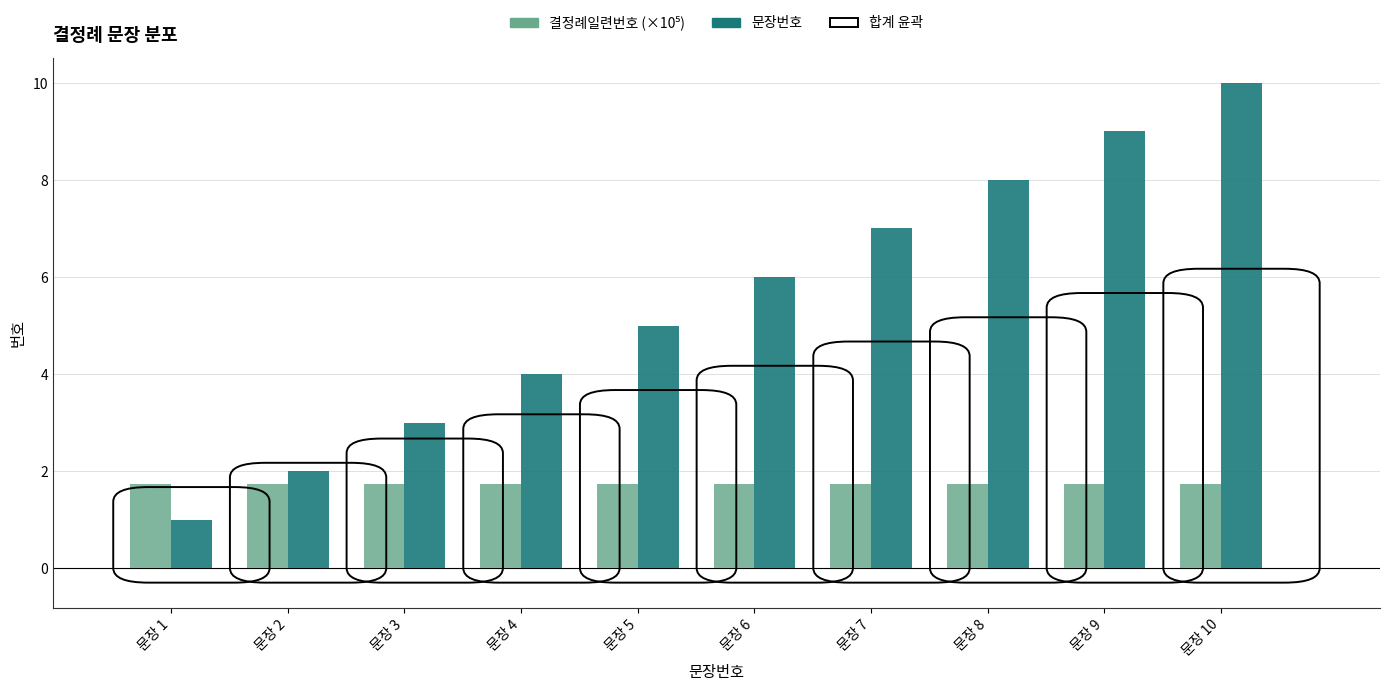

Which series has the widest spread of values?

문장번호